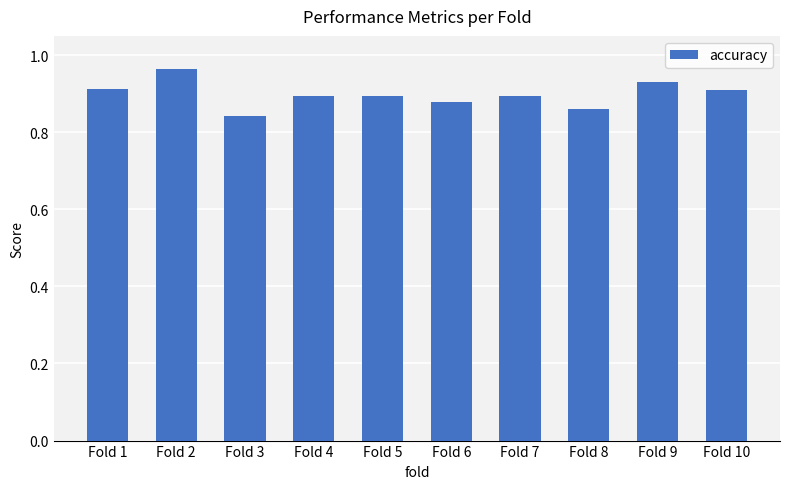

Which has a higher value, Fold 5 or Fold 10?

Fold 10